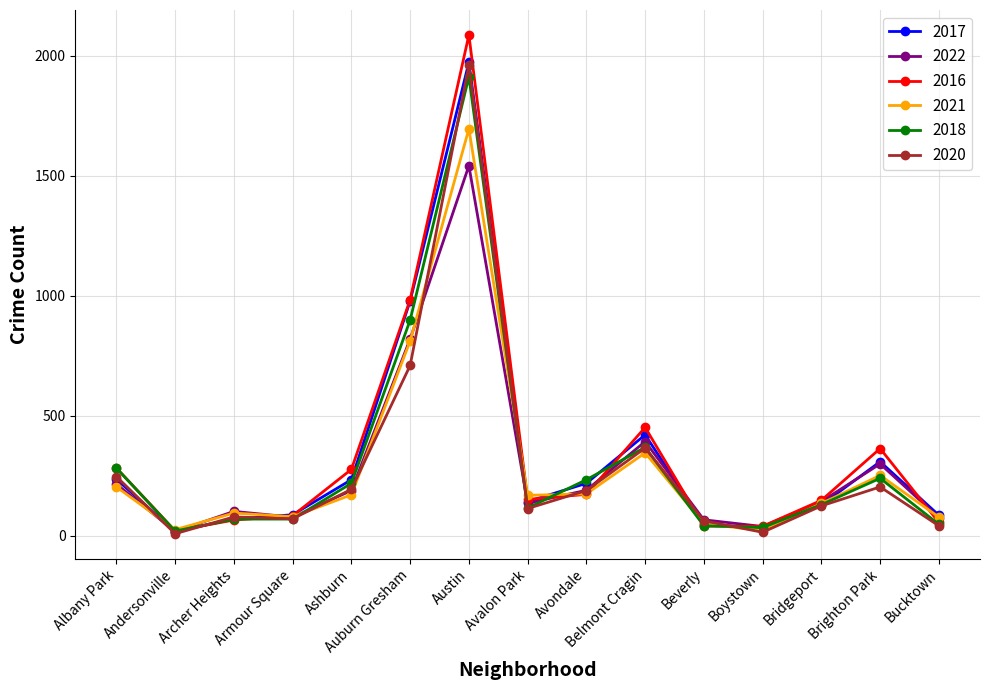

What is the difference between the highest and lowest values at Auburn Gresham?

274